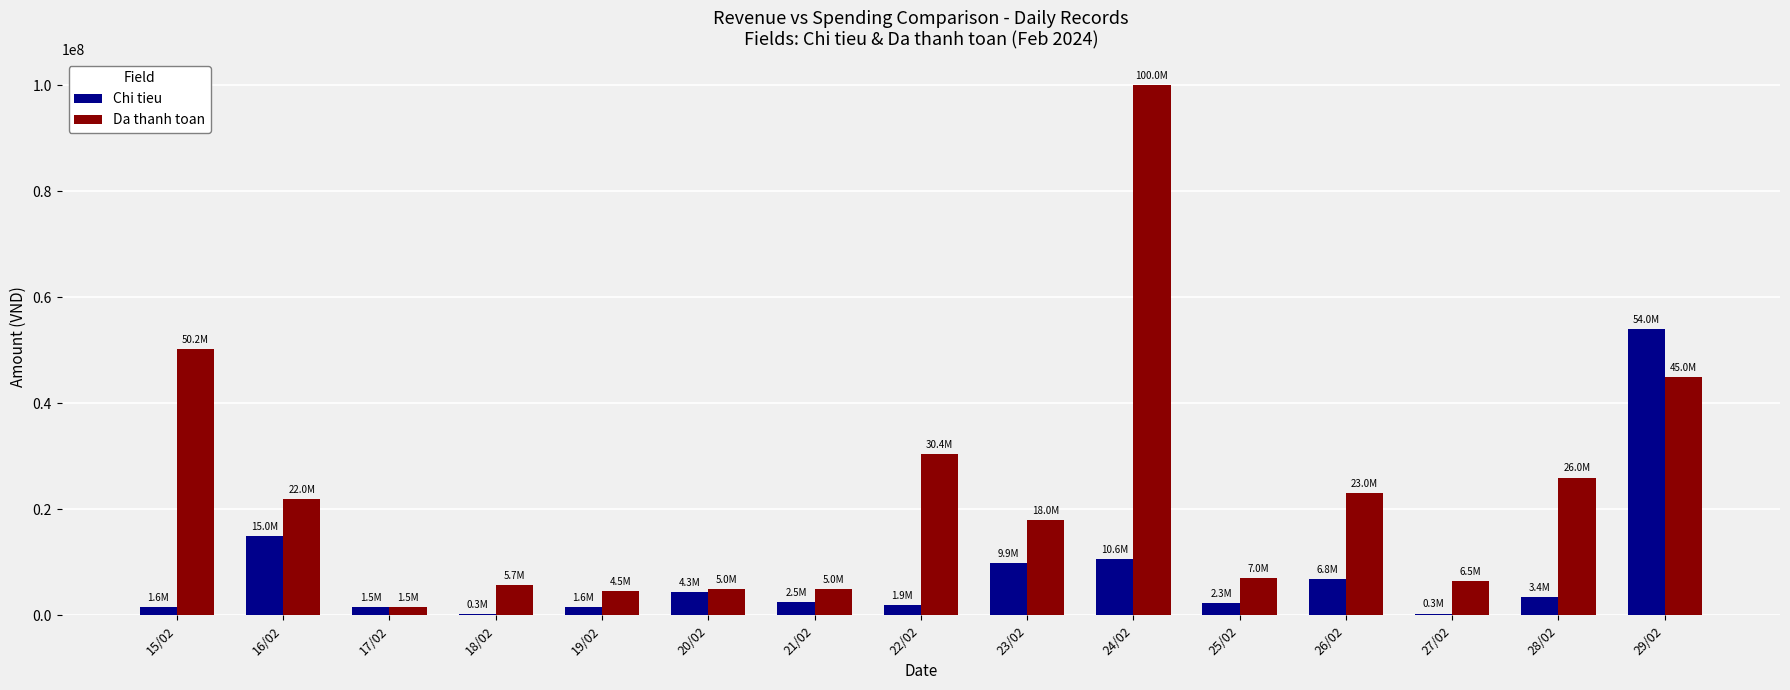

What are all the series names shown in the legend?

Chi tieu, Da thanh toan